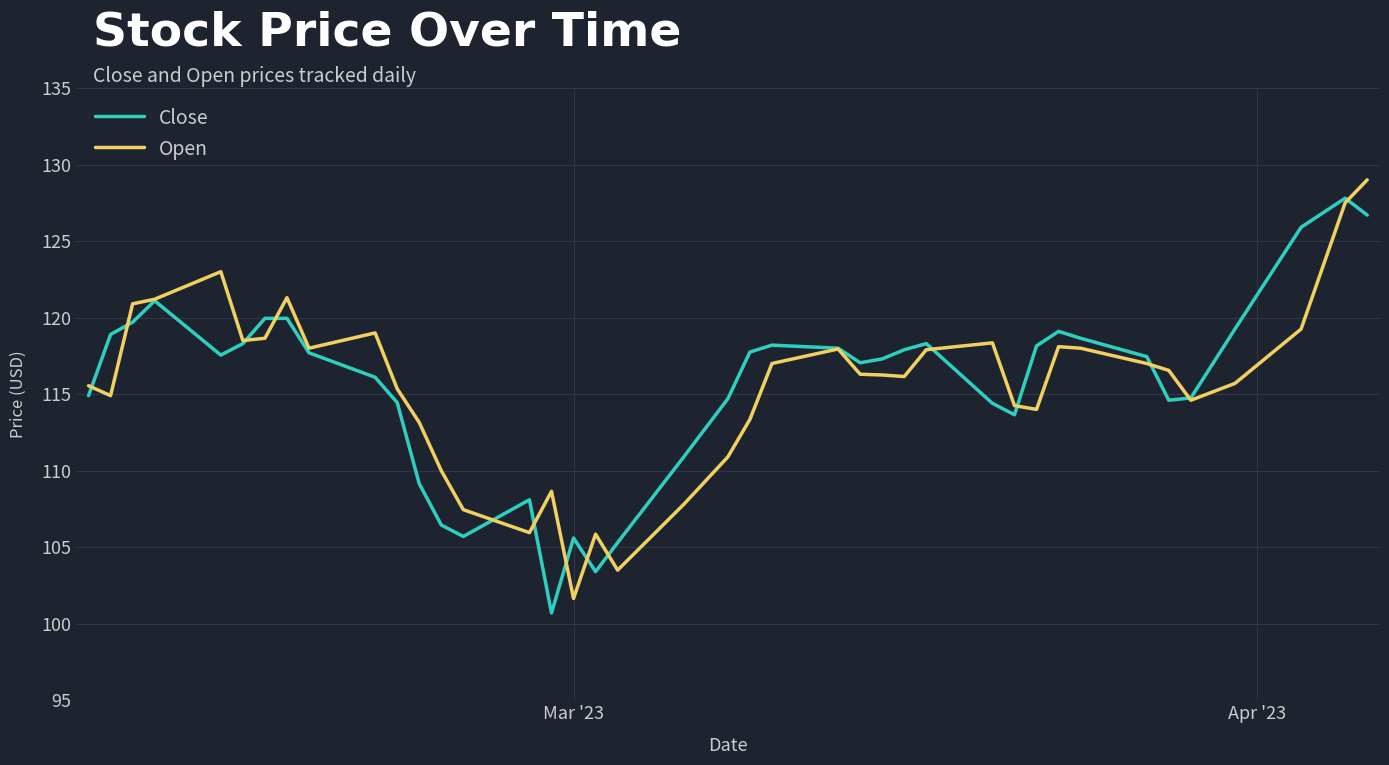

How many lines are shown in the chart?

2